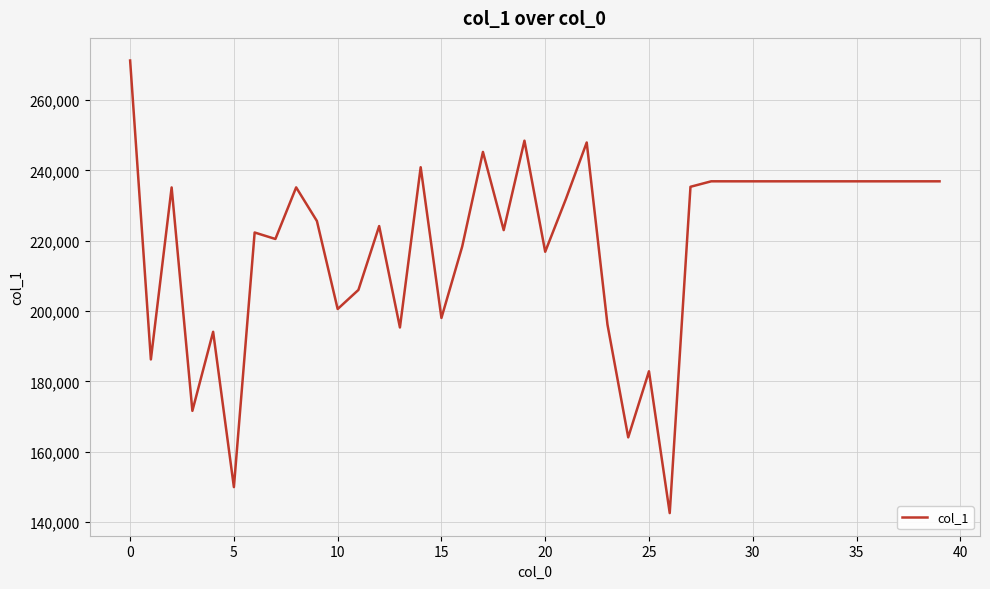

What is the difference between the maximum and minimum values?

128685